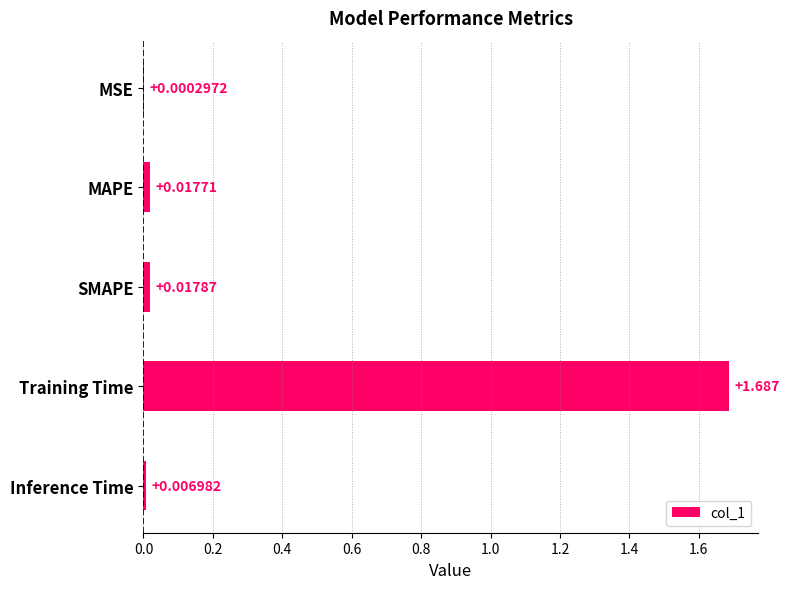

Between MSE and SMAPE, which is larger?

SMAPE